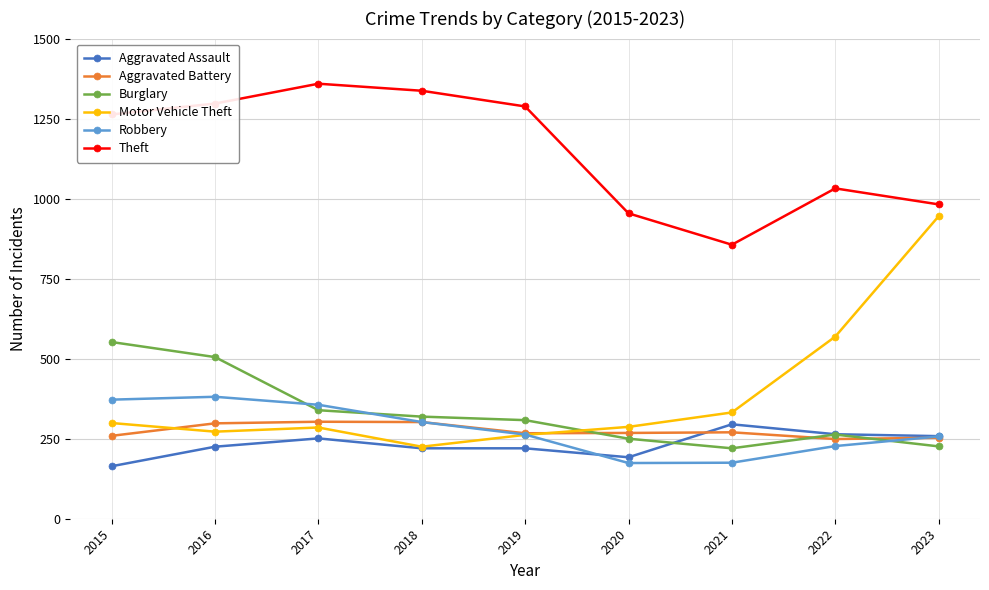

True or false: Burglary and Theft intersect in this chart.

False